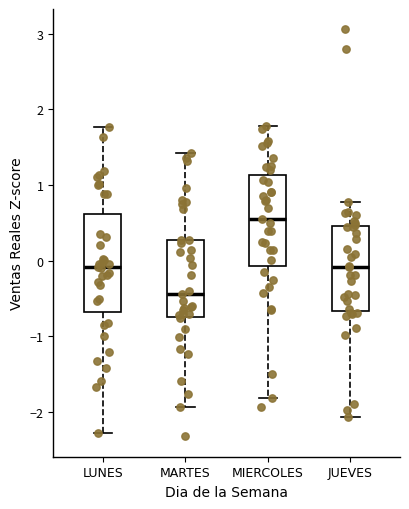

Where is the upper edge of the box for LUNES on the y-axis? The values are not printed on the chart, so give them approximately, as read against the axis.

0.6